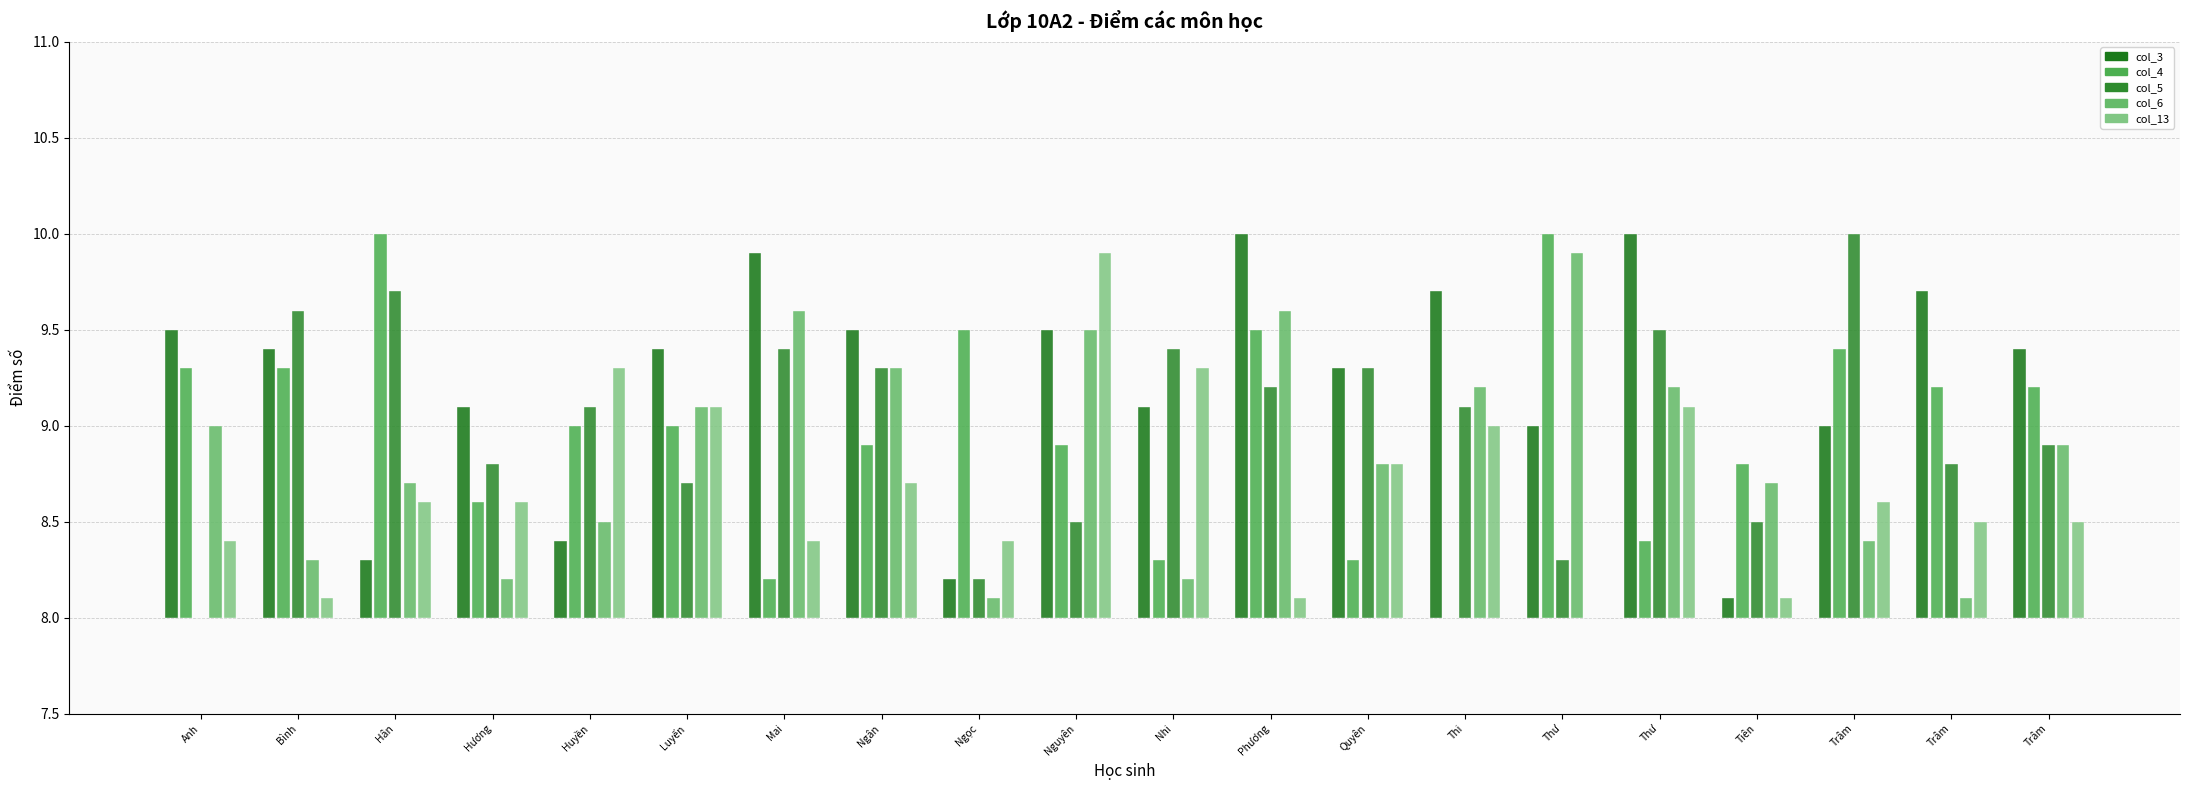

What is the spread (max minus min) of values at Thi?

1.7